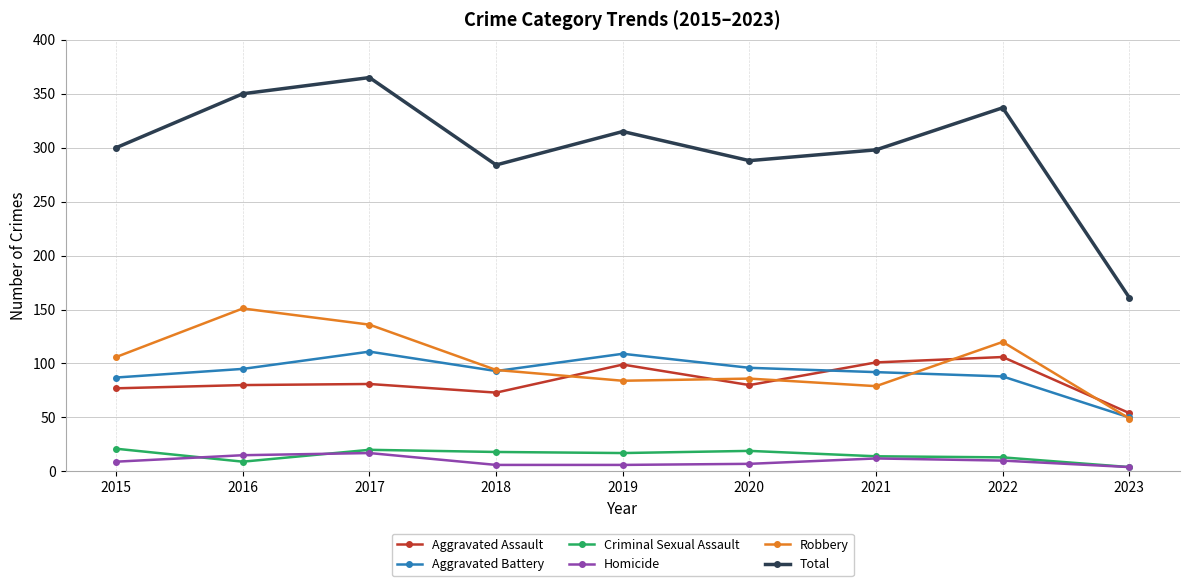

The value of Aggravated Assault at 2020 is 112. True or false?

False